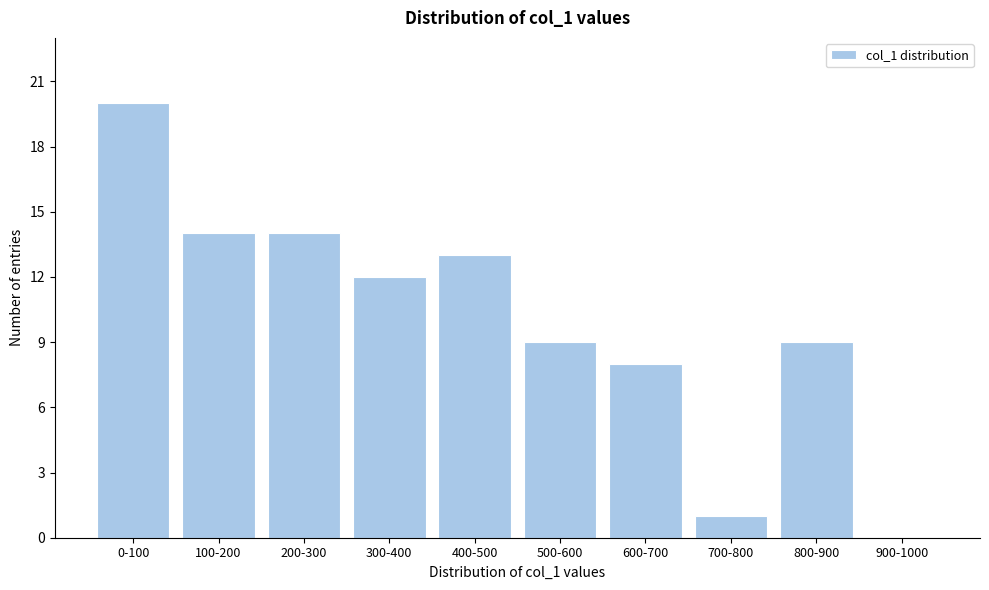

Reading left to right, extract all data points from this chart.

0-100=20	100-200=14	200-300=14	300-400=12	400-500=13	500-600=9	600-700=8	700-800=1	800-900=9	900-1000=0